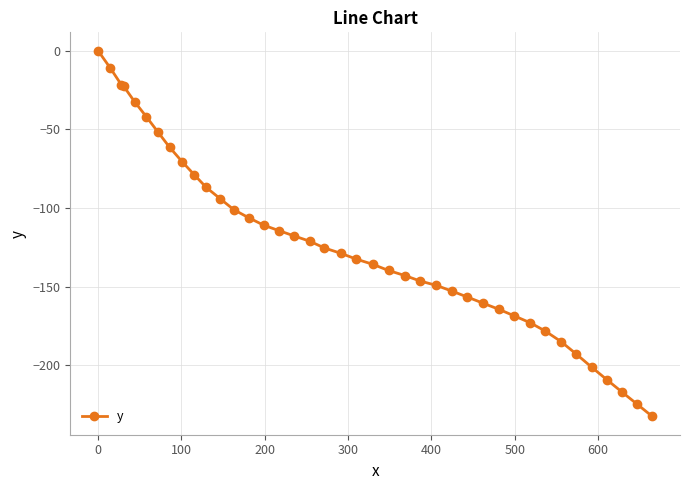

What is the average value?

-124.1